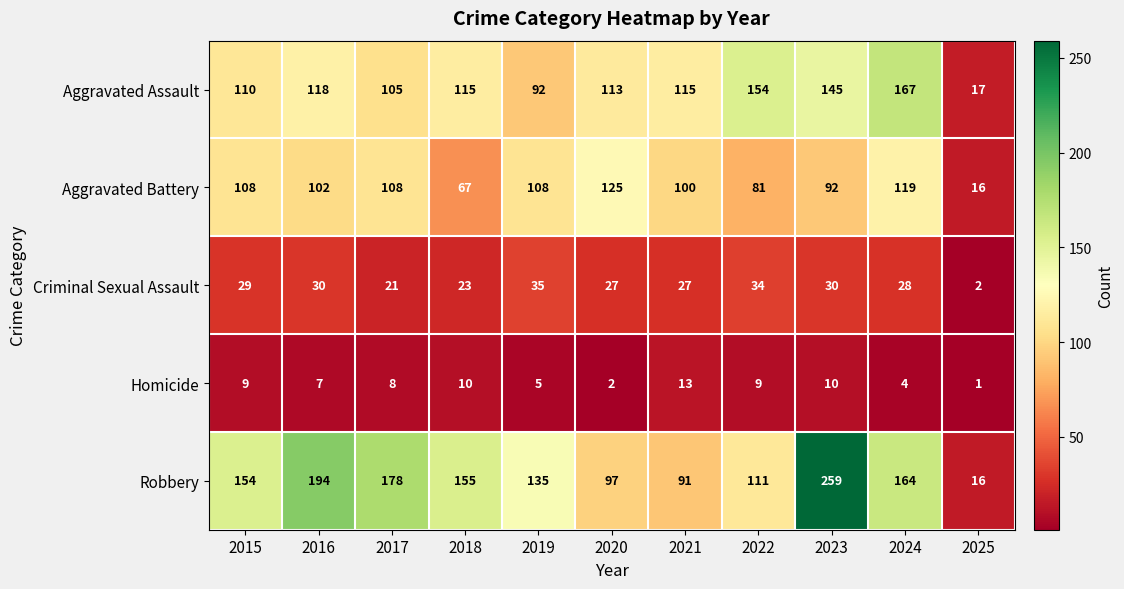

Is it true that Robbery equals 194 at 2016?

True